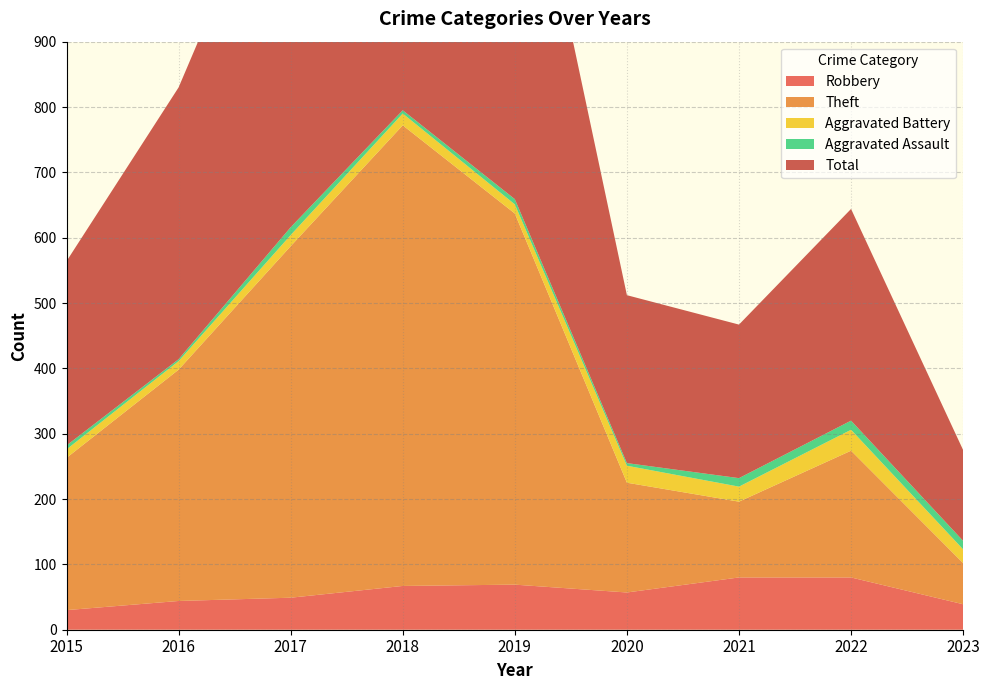

Reading left to right, extract all data points from this chart.

Robbery: 30	44	49	67	69	57	80	80	39
Theft: 233	354	538	705	568	168	116	194	63
Aggravated Battery: 13	13	17	18	14	26	23	32	21
Aggravated Assault: 6	3	12	5	8	4	13	14	13
Total: 282	416	617	797	660	257	235	324	139